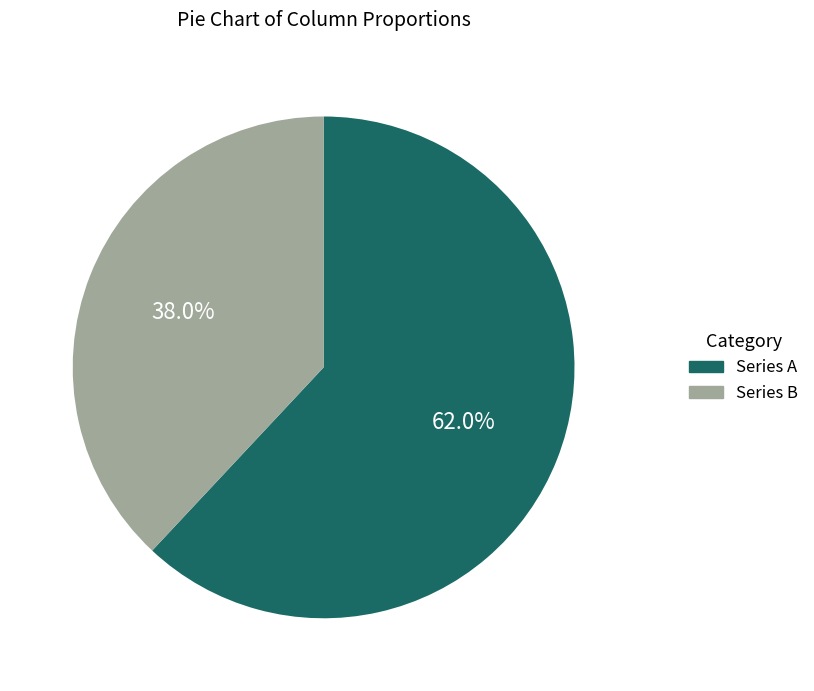

Is there any slice that represents more than half of the pie?

Yes